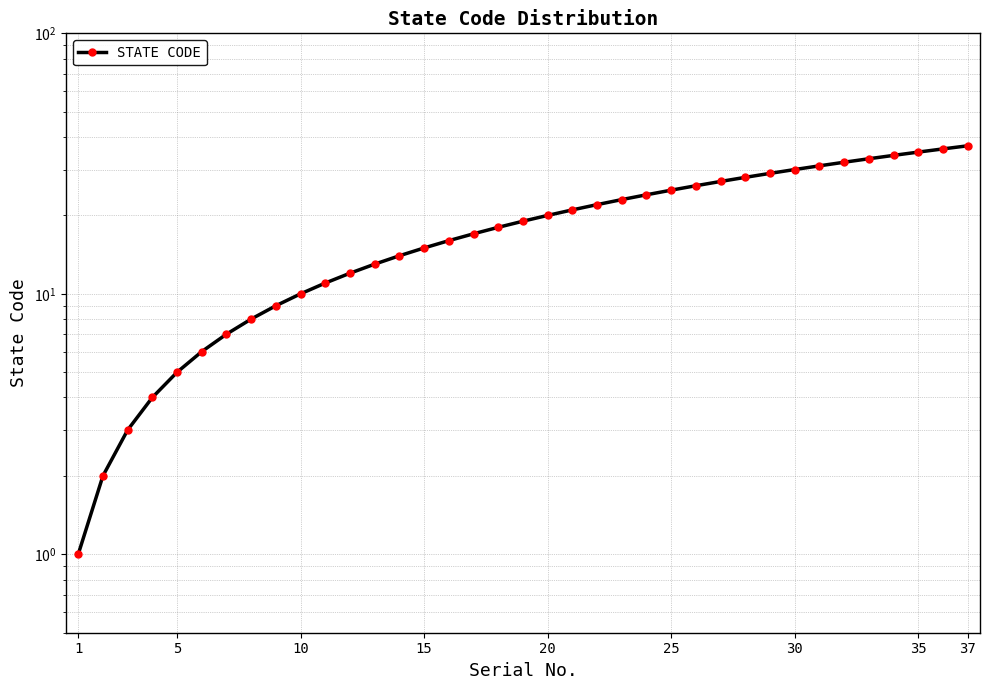

At which label is the value closest to 19?

18